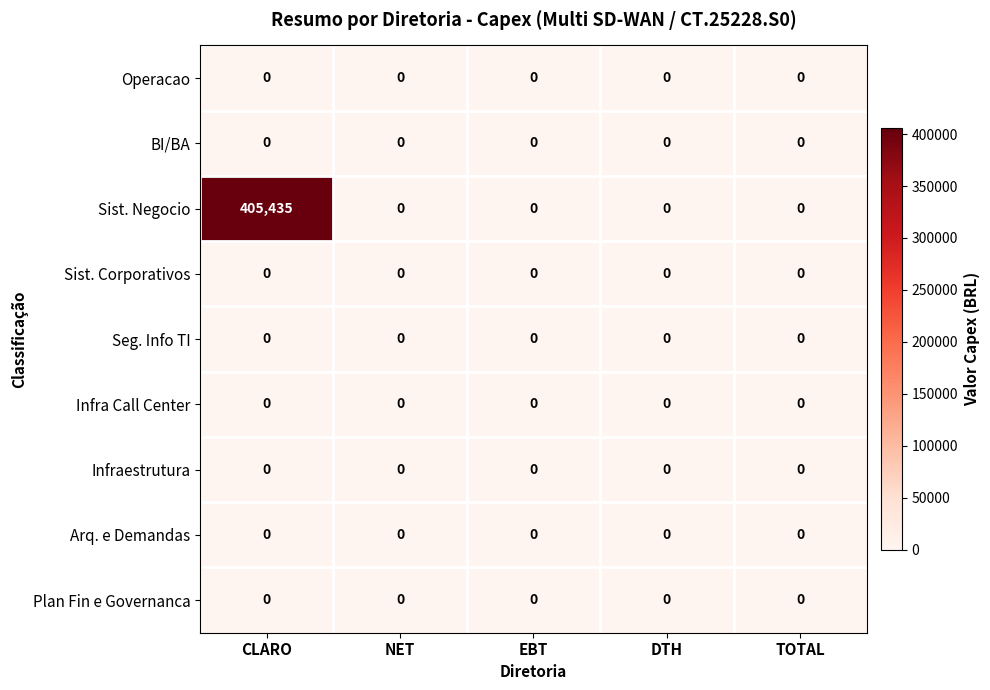

Between CLARO and TOTAL, which series saw the biggest shift?

Sist. Negocio